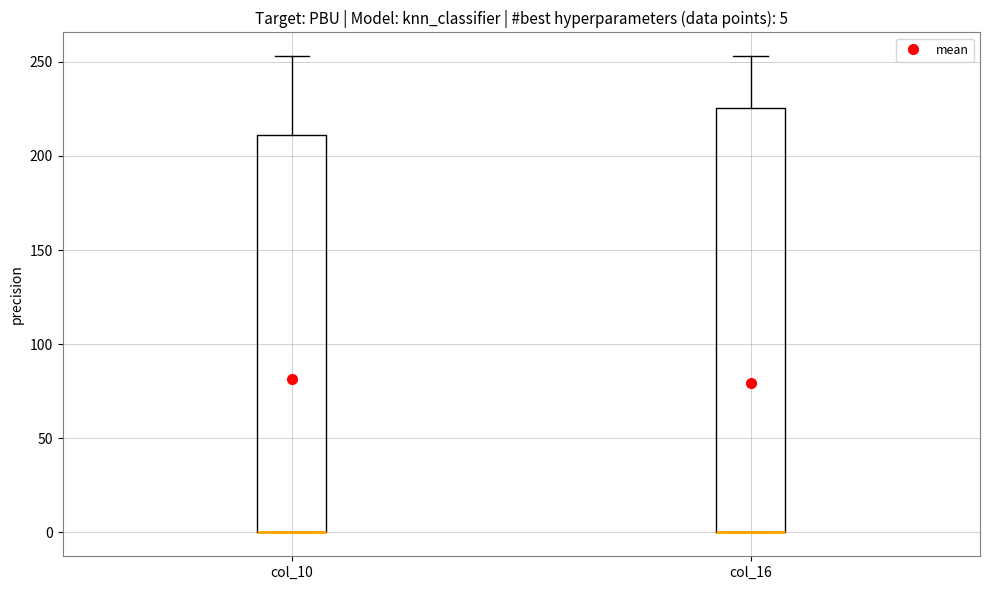

Which box is the tallest, from its lower edge to its upper edge?

col_16